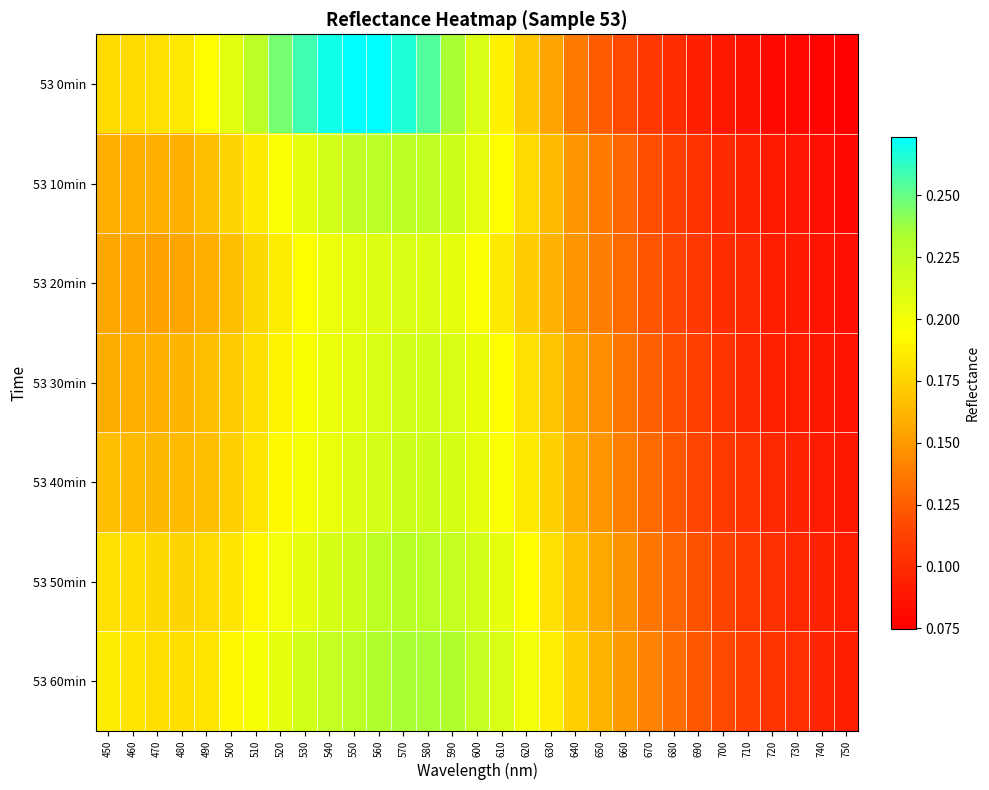

Between 610 and 650, which series saw the biggest shift?

53 0min